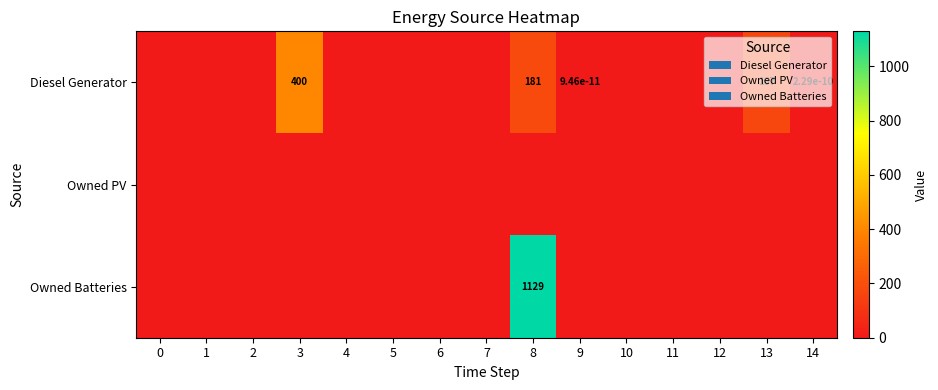

Which series changed the most between 3 and 10?

Diesel Generator